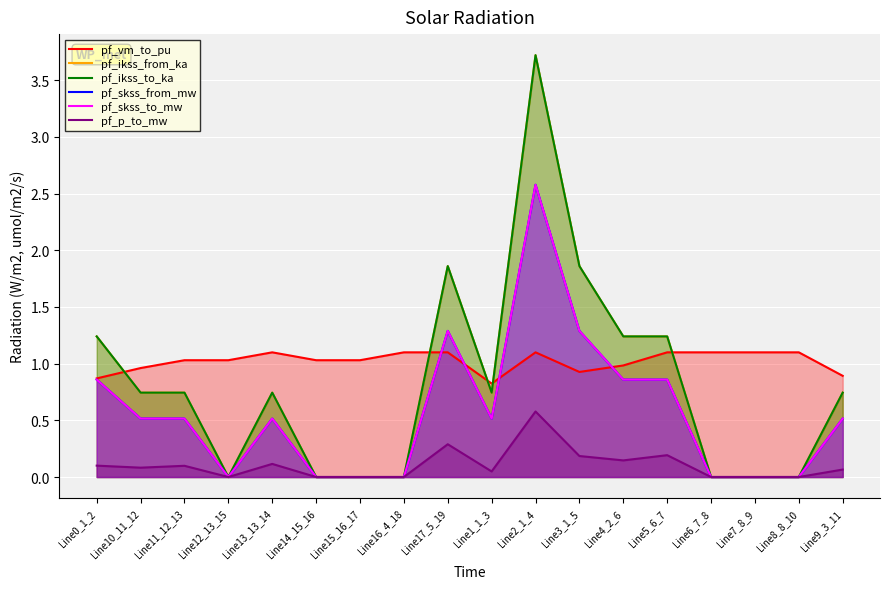

Is the value of pf_ikss_from_ka at Line6_7_8 greater than the value of pf_skss_from_mw at Line4_2_6?

No